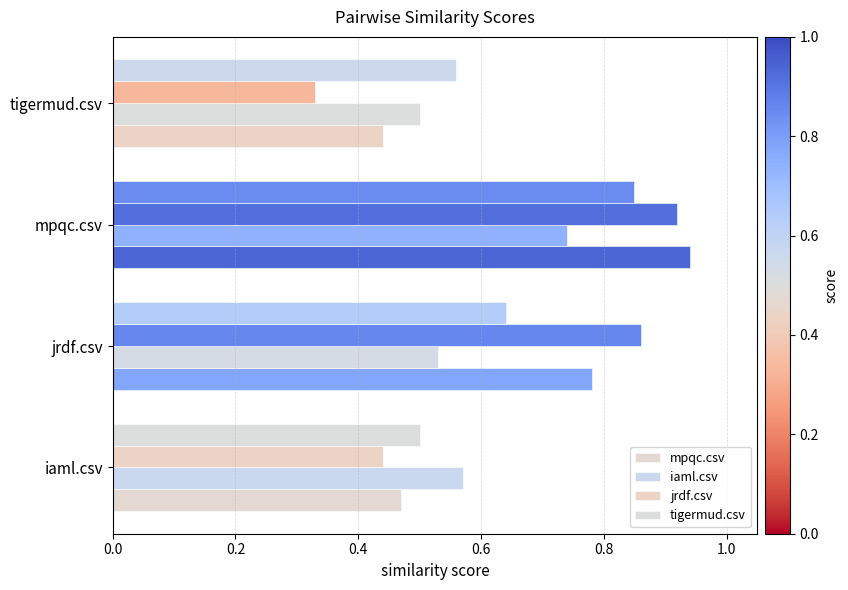

What is the value of the iaml.csv bar at the 2nd from the left?

0.5